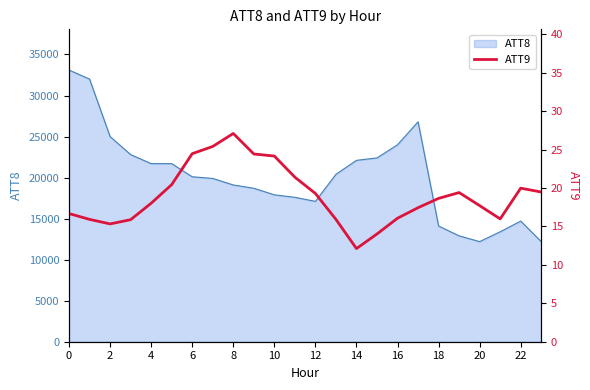

The value at 15 is 4.1. True or false?

False